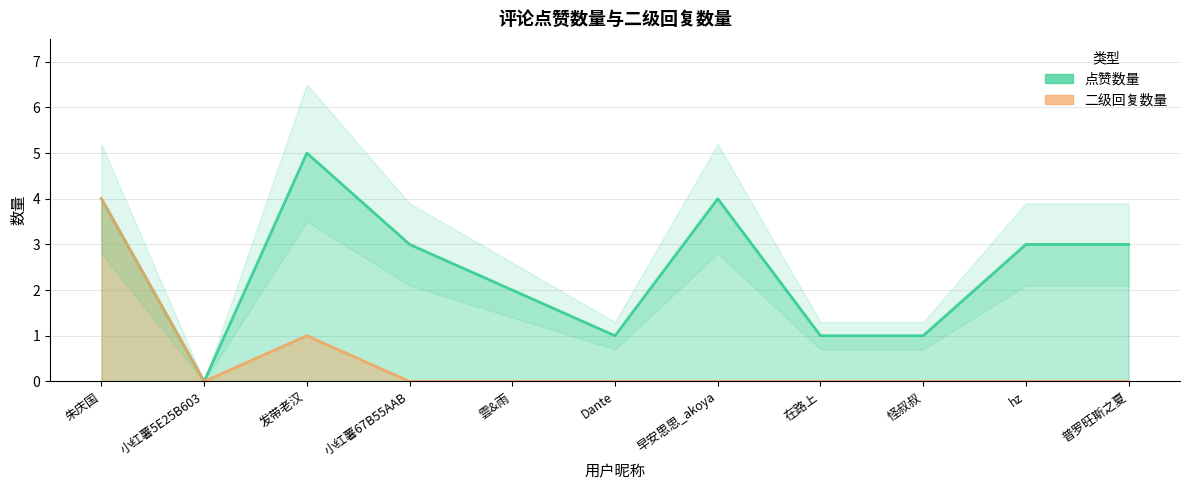

True or false: 二级回复数量 and 点赞数量 cross at least once.

False